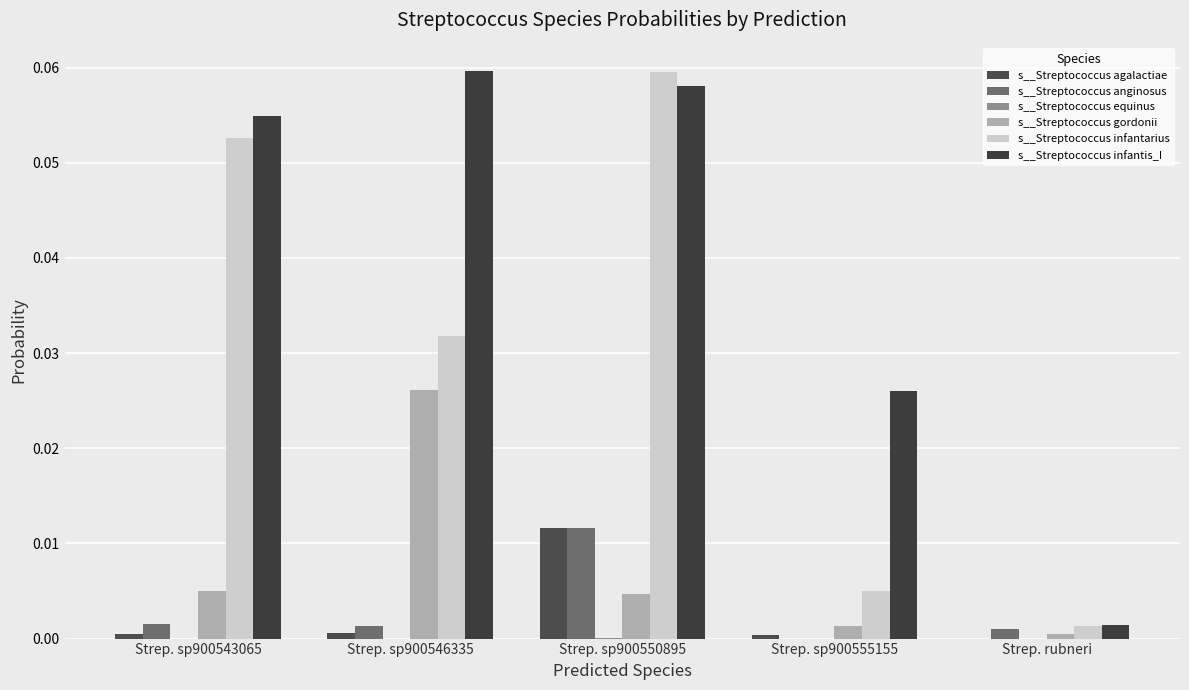

Is it true that s__Streptococcus infantis_I equals 0.0 at Strep. sp900555155?

False